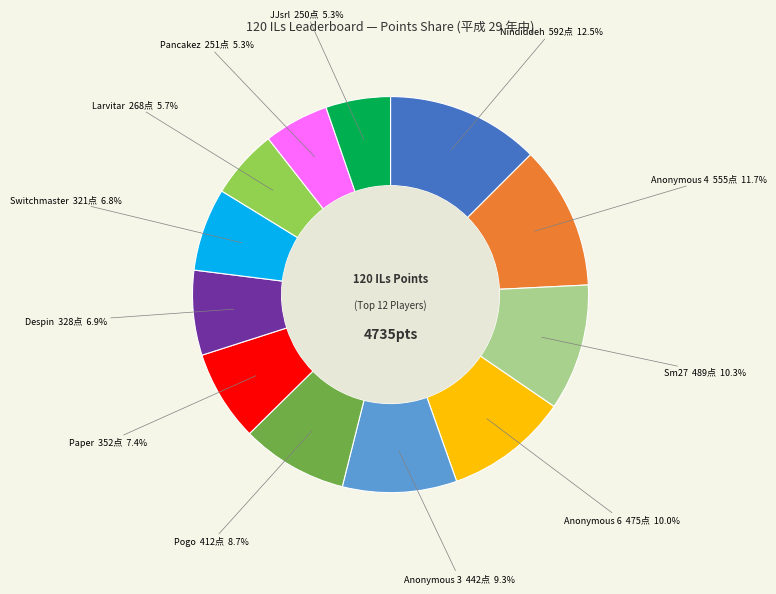

Is there a majority slice in this chart?

No